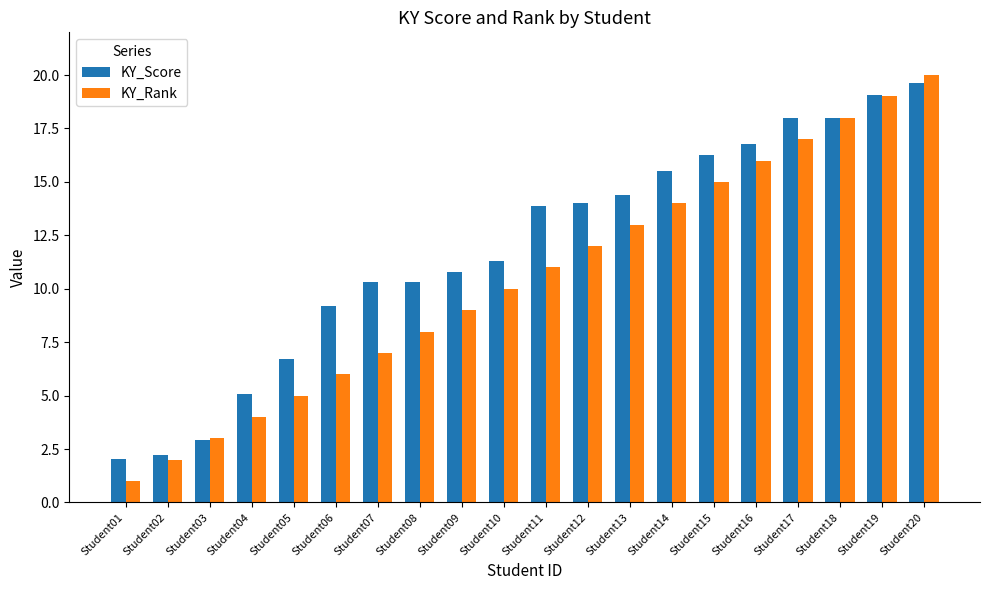

What is the difference between the KY_Rank values at Student11 and Student03?

8.0